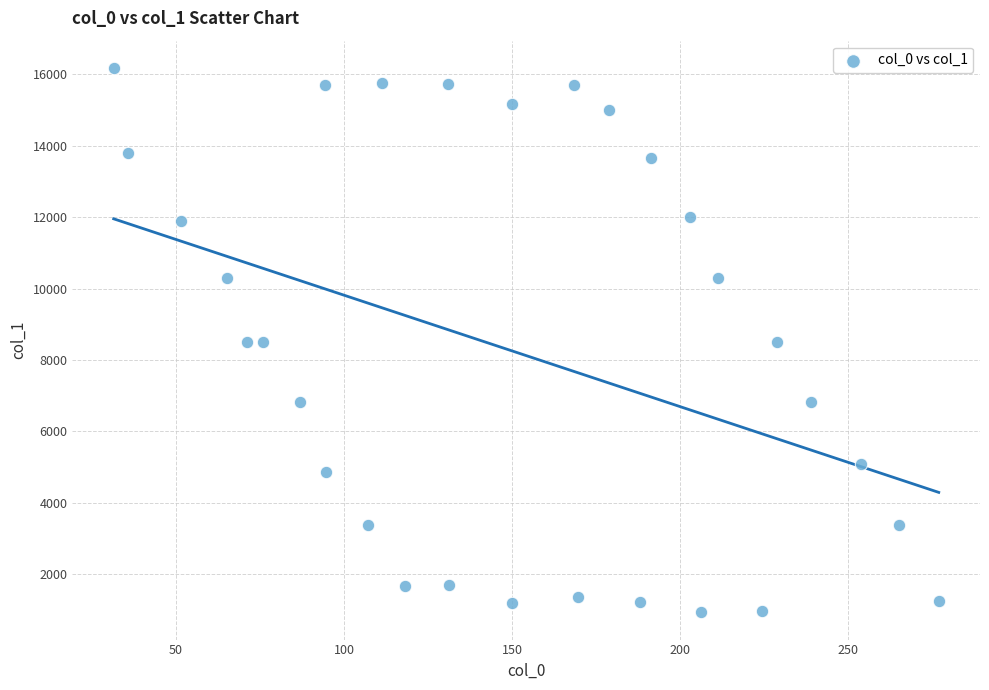

What is the range of X values (max minus min)?

245.5